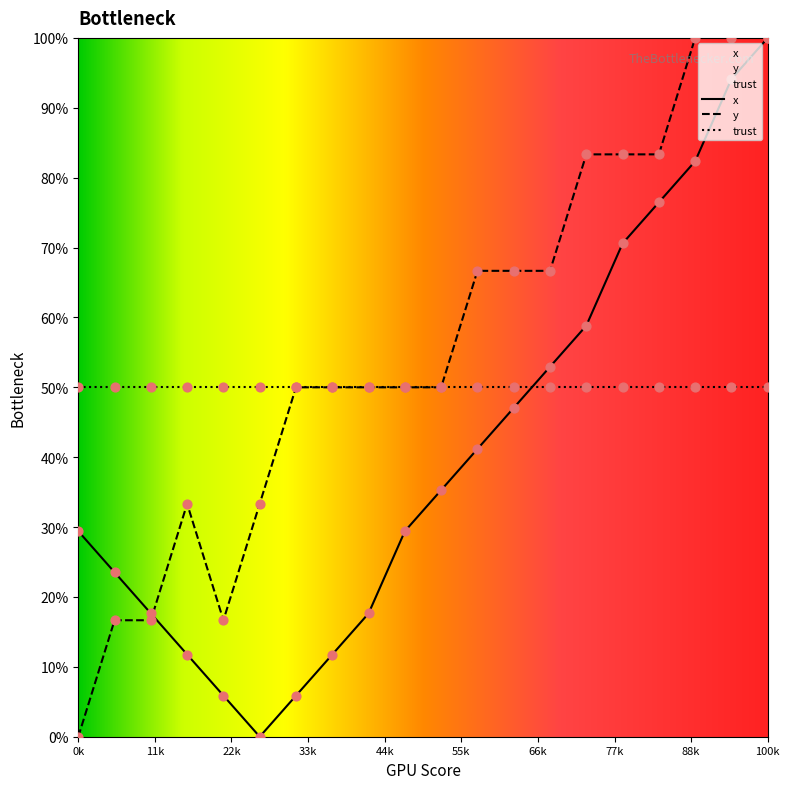

Which series has the largest total across all categories?

y